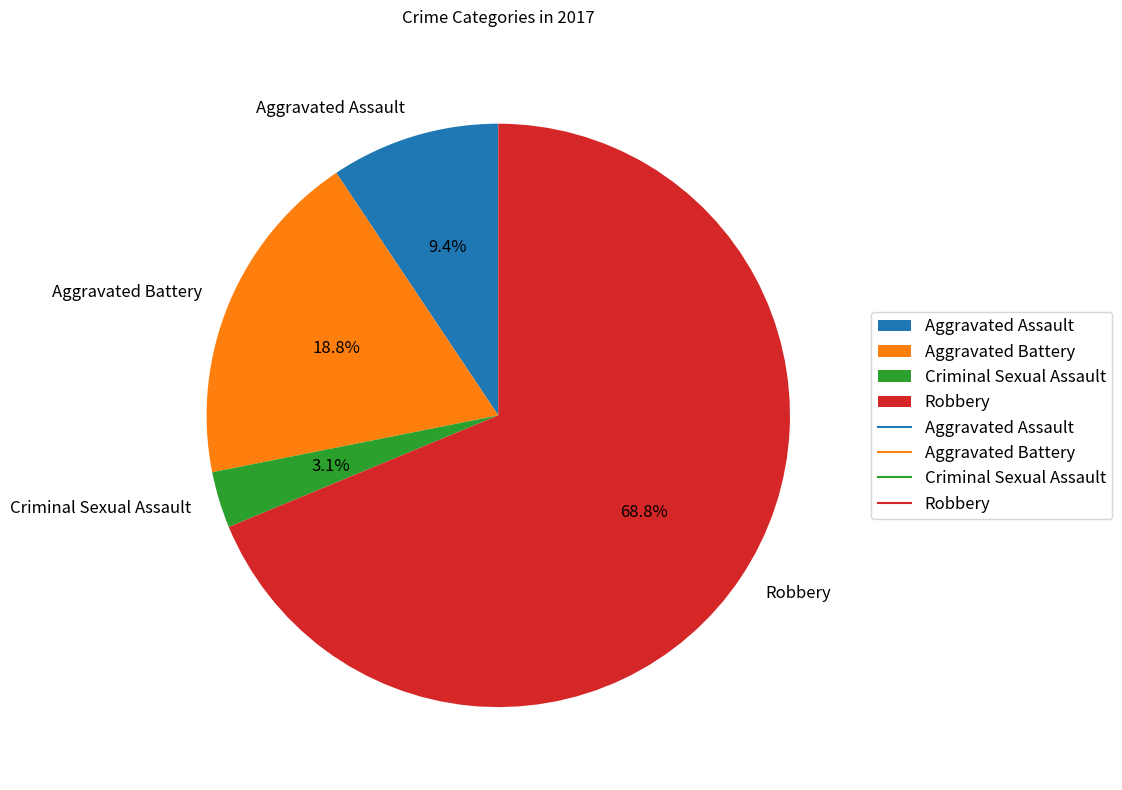

To the nearest percent, what is the difference between the largest and smallest slice percentages?

66%